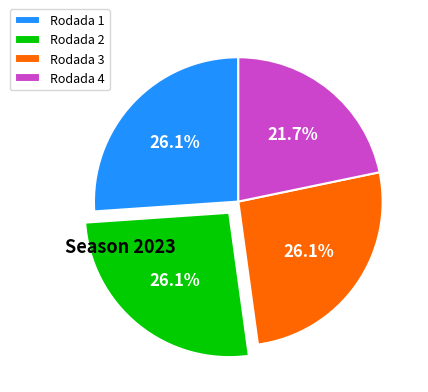

Combined, do Rodada 1 and Rodada 2 account for over 50%?

Yes